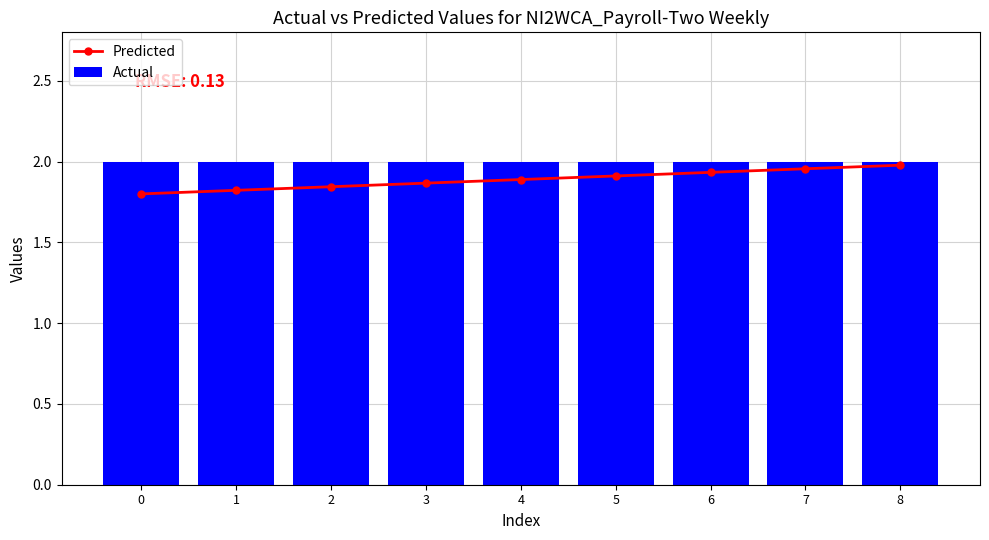

Is the value of Actual at 5 greater than the value of Predicted at 1?

Yes